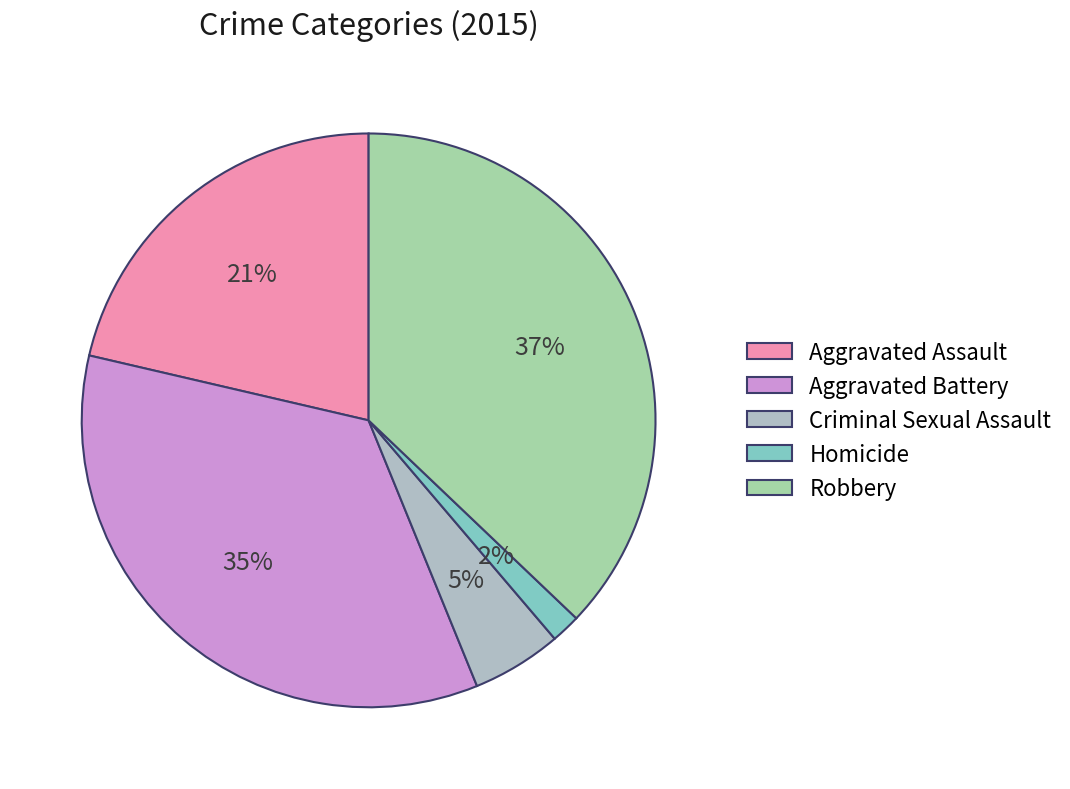

Which has a higher value, Aggravated Assault or Homicide?

Aggravated Assault